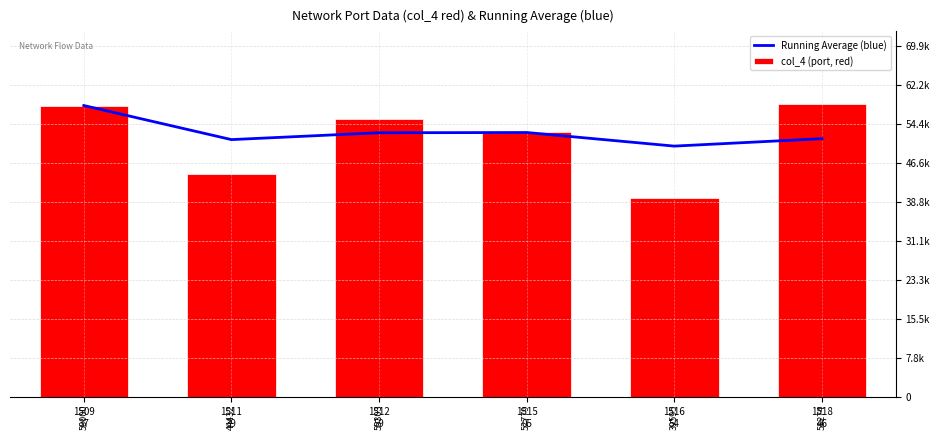

Where is Running Average (blue) nearest to the value 53960?

1515
05